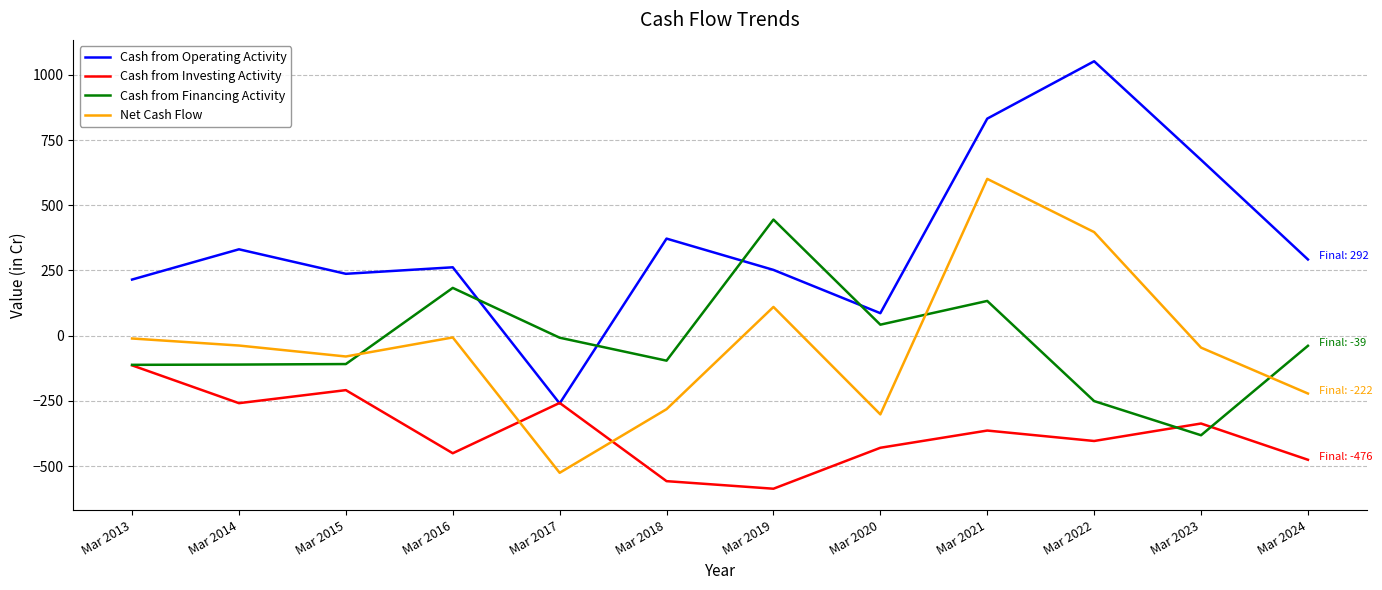

At which category does the chart reach its minimum across all series?

Mar 2019